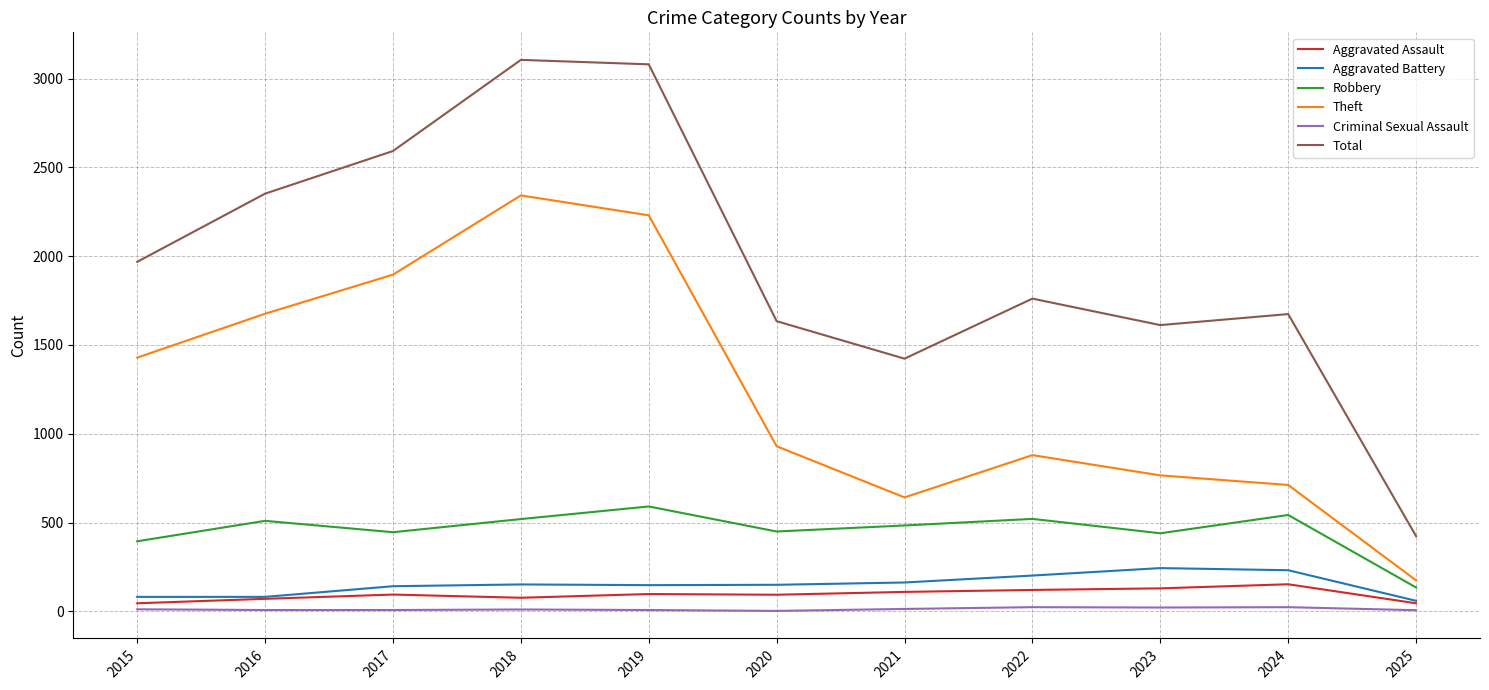

True or false: Aggravated Assault has more than 1 interior local peaks.

True